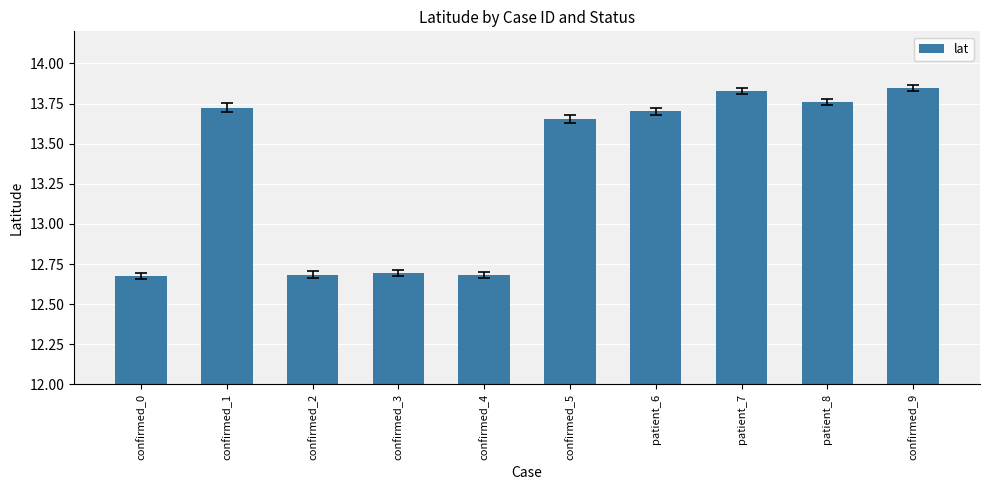

What is the difference between the maximum and minimum values?

1.2